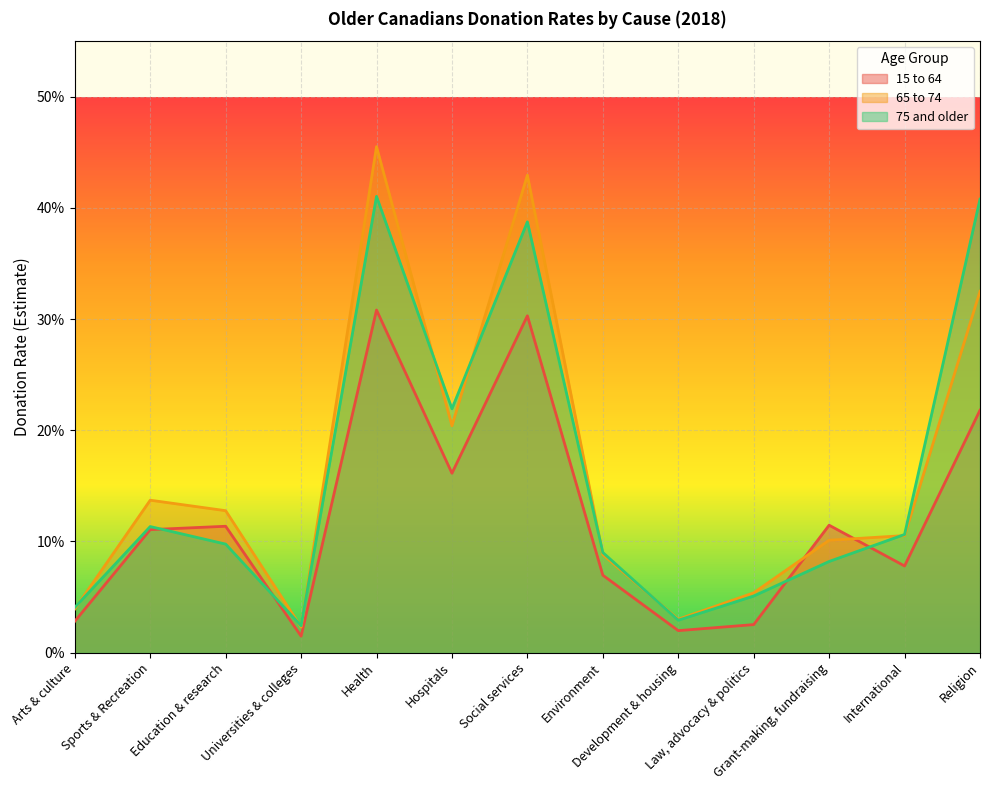

Where is the first local maximum for 65 to 74?

Sports & Recreation